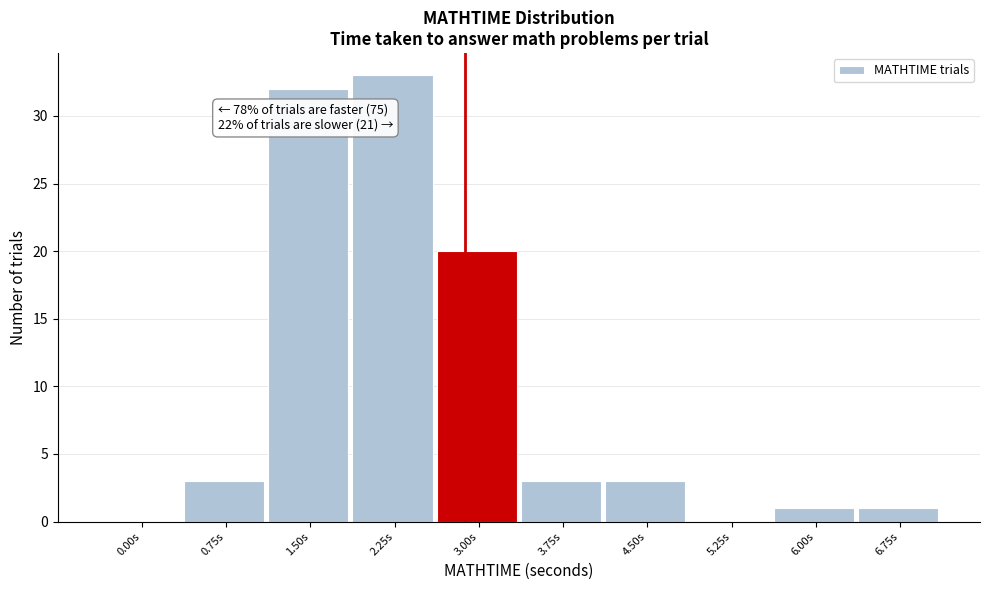

Reading left to right, transcribe all the data shown in this chart.

0.00s=0	0.75s=3	1.50s=32	2.25s=33	3.00s=20	3.75s=3	4.50s=3	5.25s=0	6.00s=1	6.75s=1